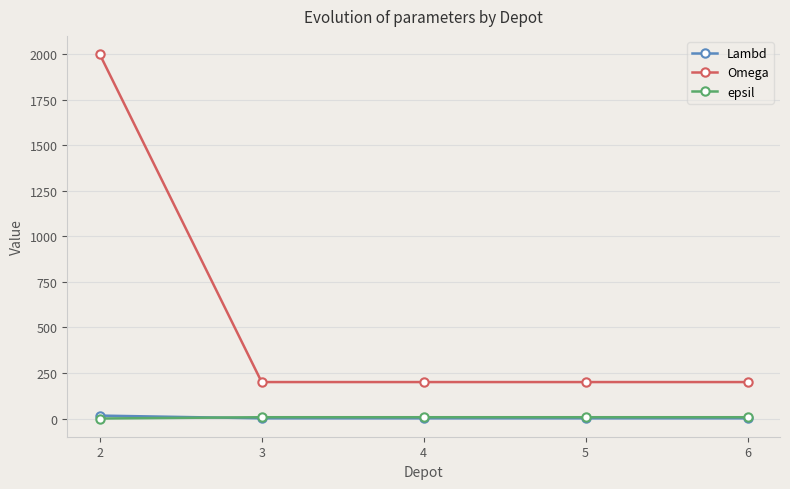

What are all the series names shown in the legend?

Lambd, Omega, epsil